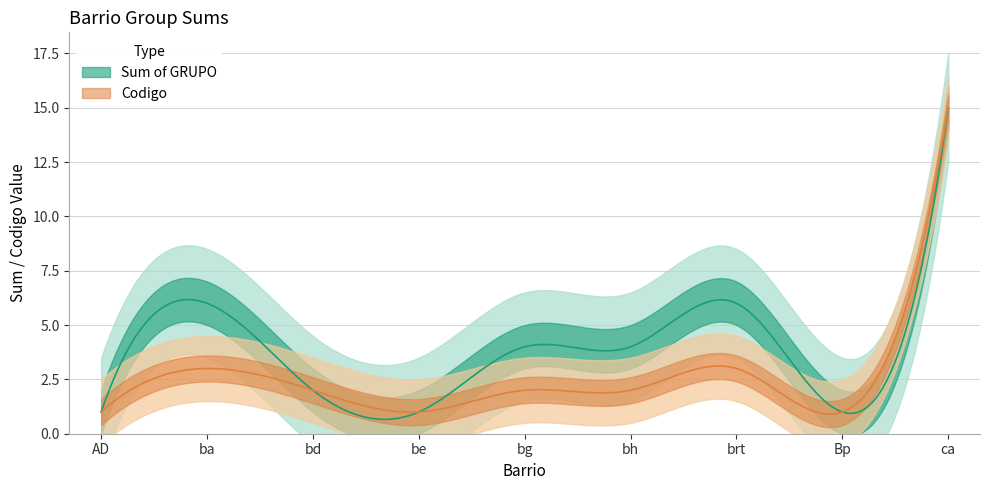

At which category does the chart reach its peak across all series?

ca